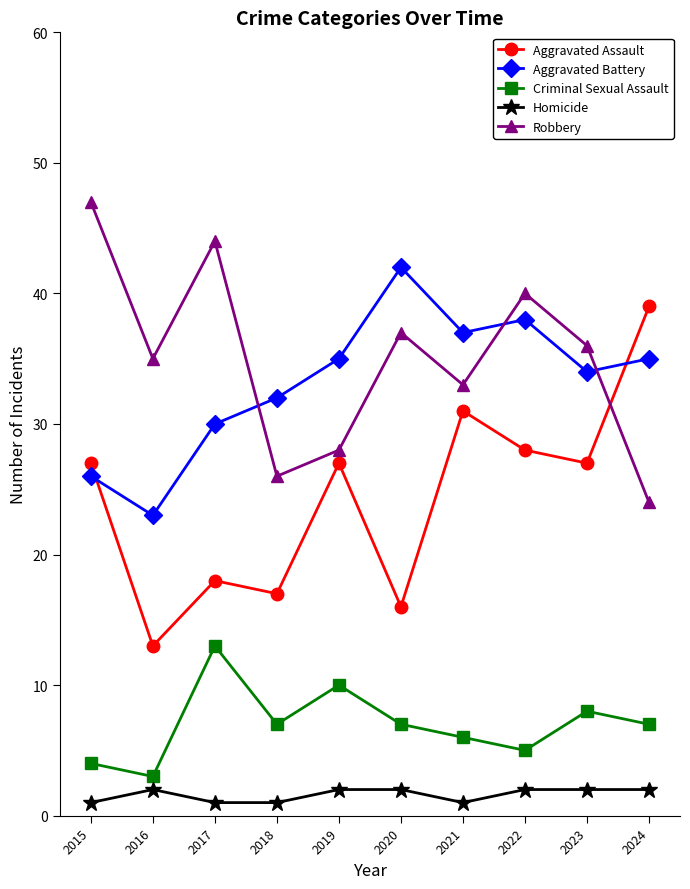

Reading right to left, transcribe all the data shown in this chart.

Aggravated Assault: 2024=39	2023=27	2022=28	2021=31	2020=16	2019=27	2018=17	2017=18	2016=13	2015=27
Aggravated Battery: 2024=35	2023=34	2022=38	2021=37	2020=42	2019=35	2018=32	2017=30	2016=23	2015=26
Criminal Sexual Assault: 2024=7	2023=8	2022=5	2021=6	2020=7	2019=10	2018=7	2017=13	2016=3	2015=4
Homicide: 2024=2	2023=2	2022=2	2021=1	2020=2	2019=2	2018=1	2017=1	2016=2	2015=1
Robbery: 2024=24	2023=36	2022=40	2021=33	2020=37	2019=28	2018=26	2017=44	2016=35	2015=47